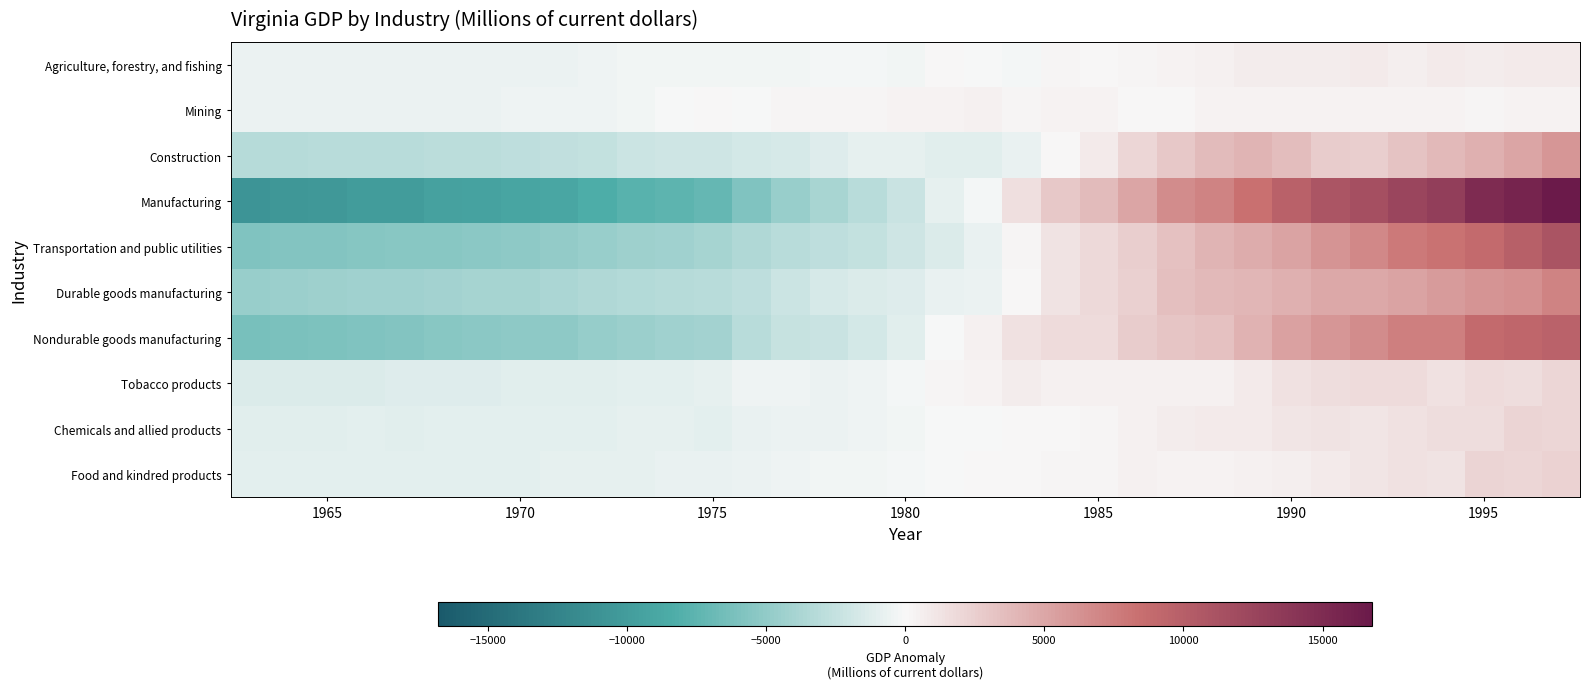

List the series in order of their peak value, highest first.

Manufacturing, Transportation and public utilities, Nondurable goods manufacturing, Durable goods manufacturing, Construction, Food and kindred products, Chemicals and allied products, Tobacco products, Agriculture, forestry, and fishing, Mining